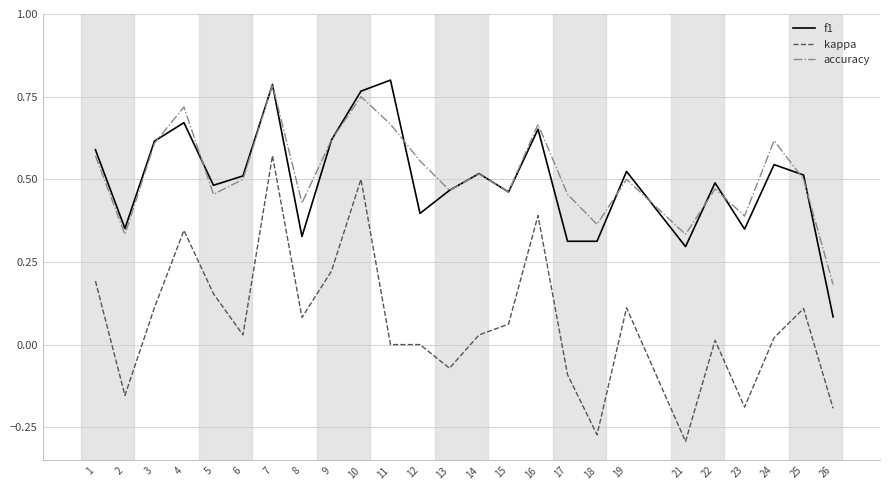

Is it true that f1 equals 0.2 at 12?

False